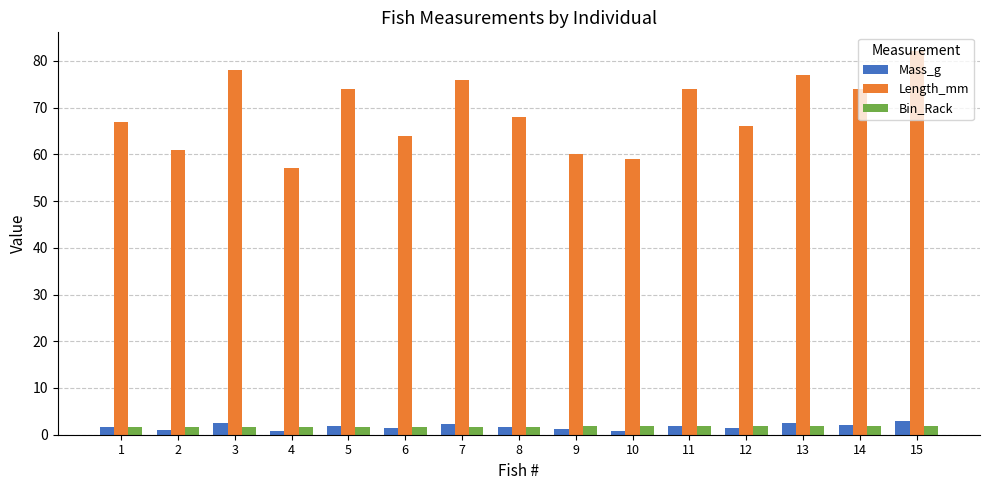

What is the value of the Mass_g bar at the 9th from the left?

1.2